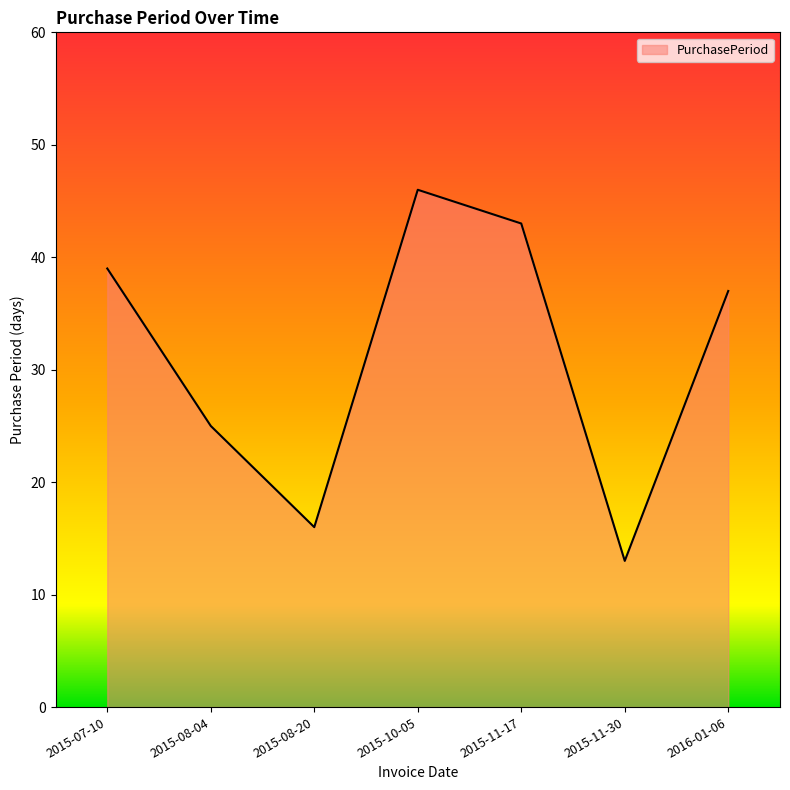

At which category does the data reach its first local valley?

2015-08-20